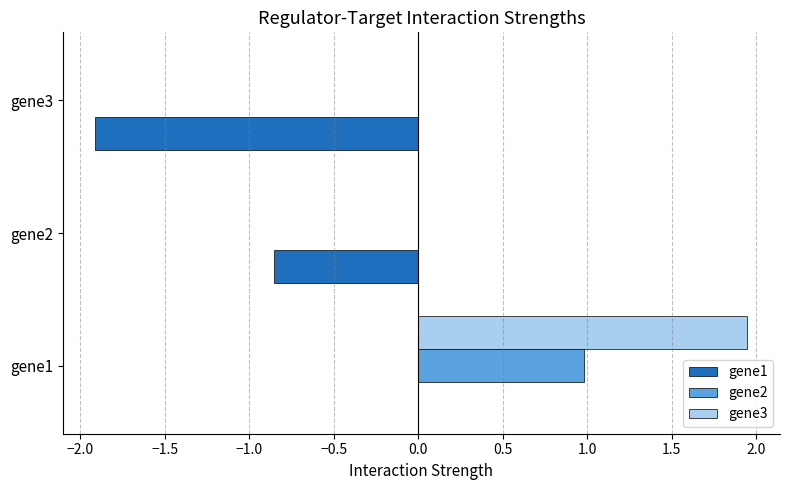

Which series has the largest total across all categories?

gene3